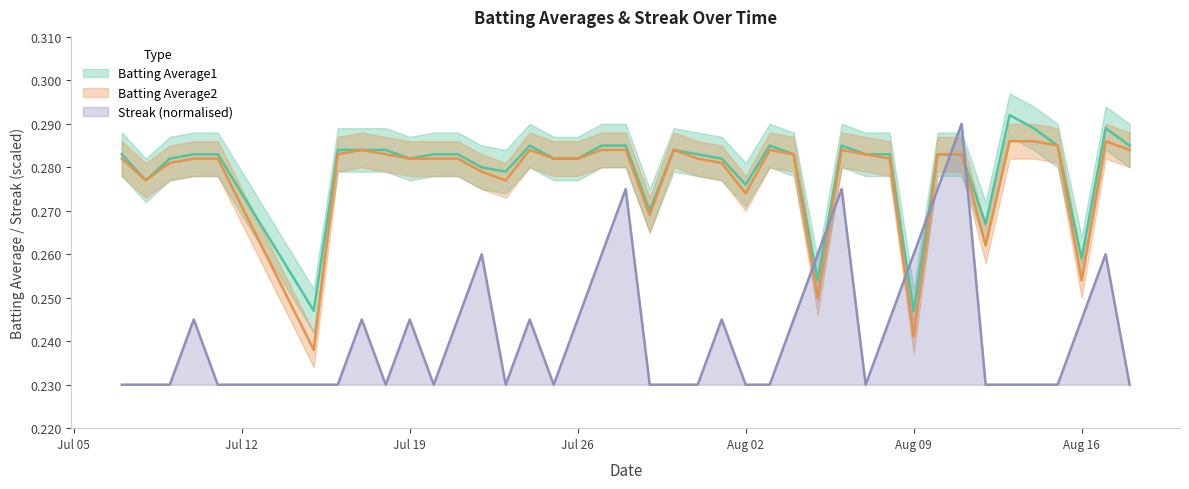

True or false: Streak and Batting Average1 intersect in this chart.

True